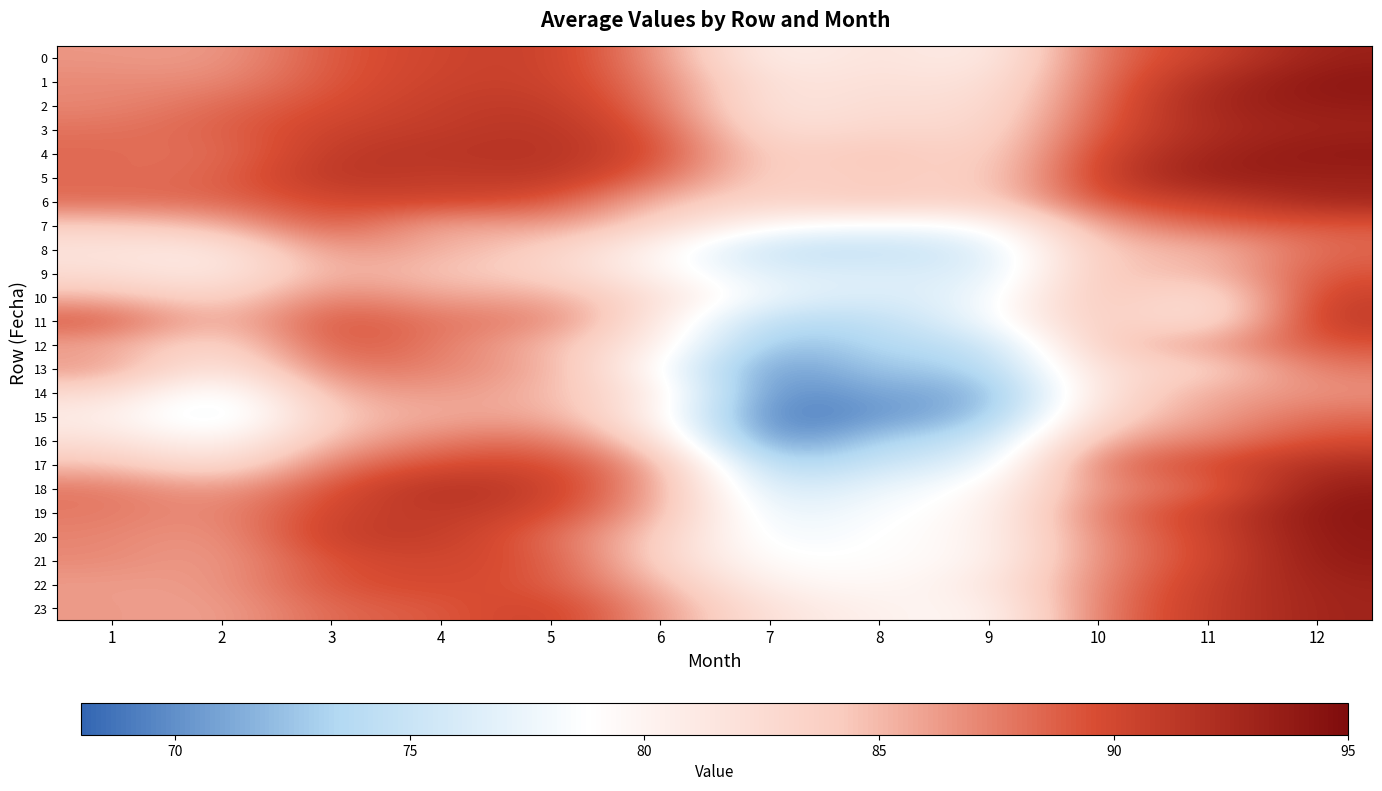

Count the number of data series in this chart.

24